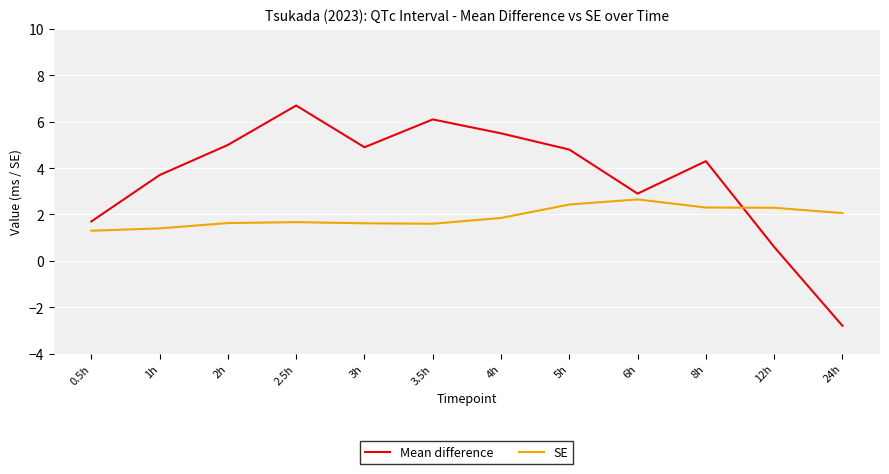

How many lines are shown in the chart?

2